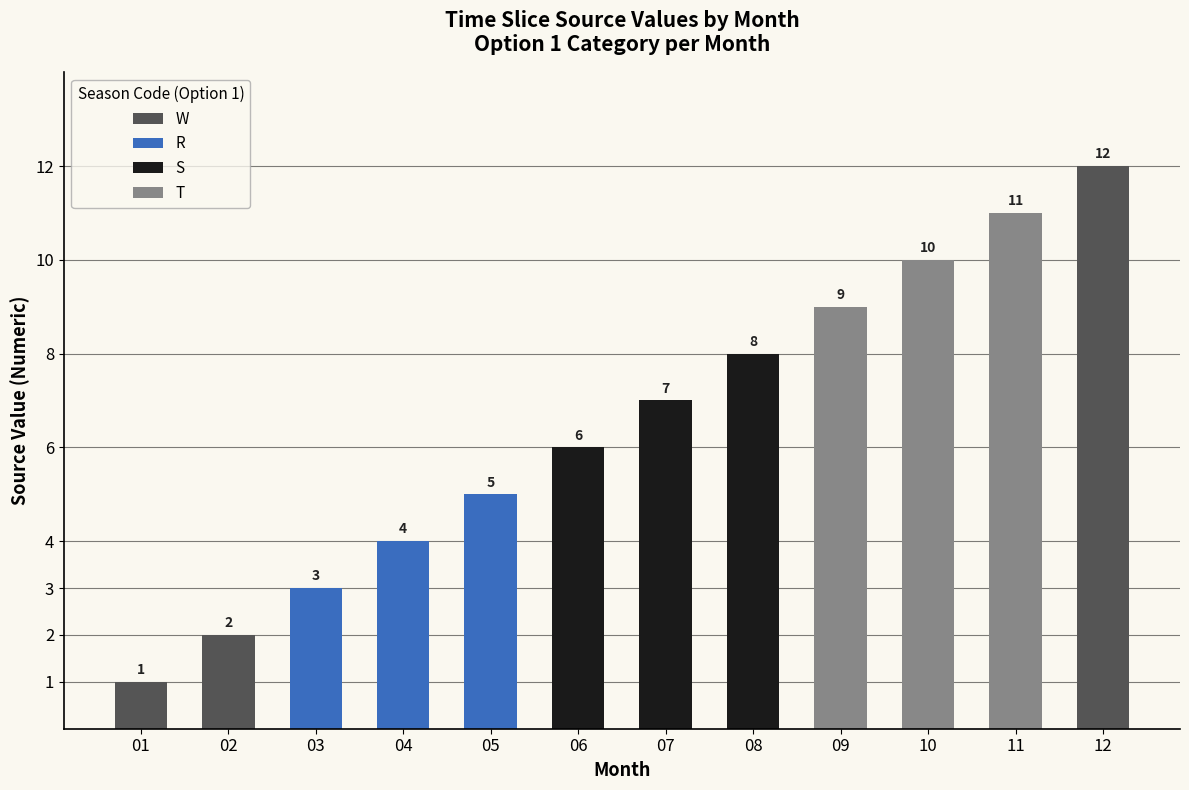

Reading left to right, extract all data points from this chart.

W: 1	2	12
R: 3	4	5
S: 6	7	8
T: 9	10	11